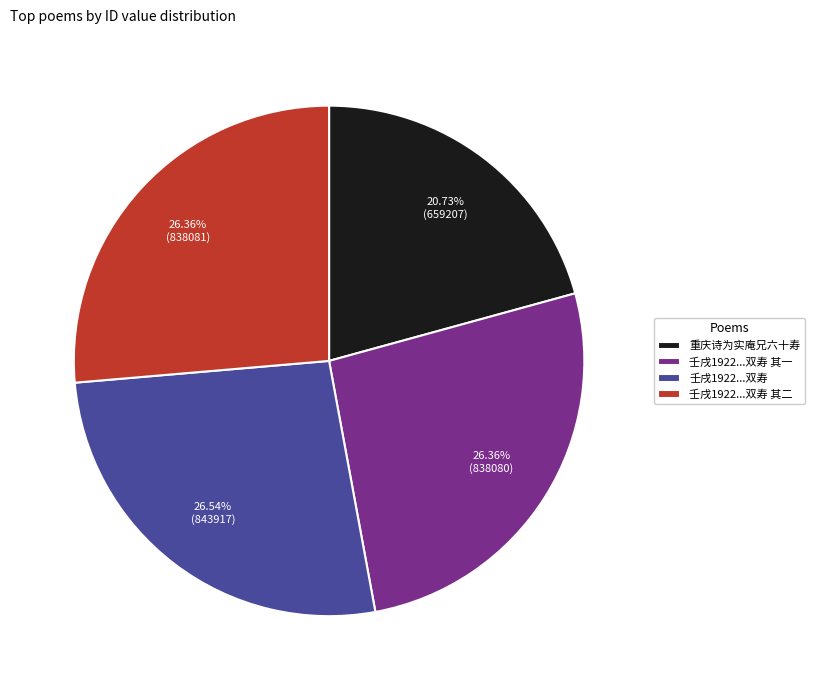

How many slices are in this pie chart?

4